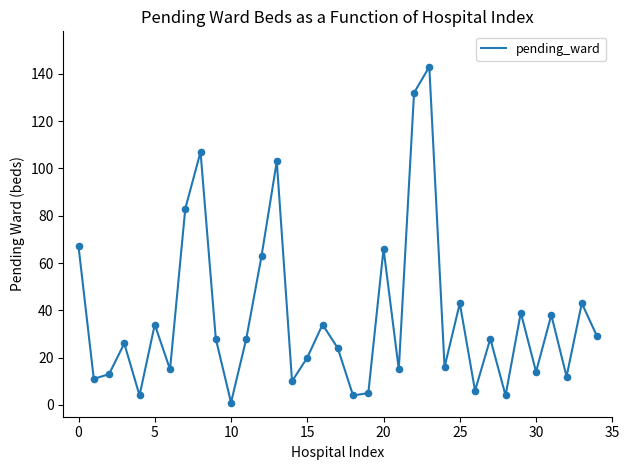

What is the difference between the maximum and minimum values?

142